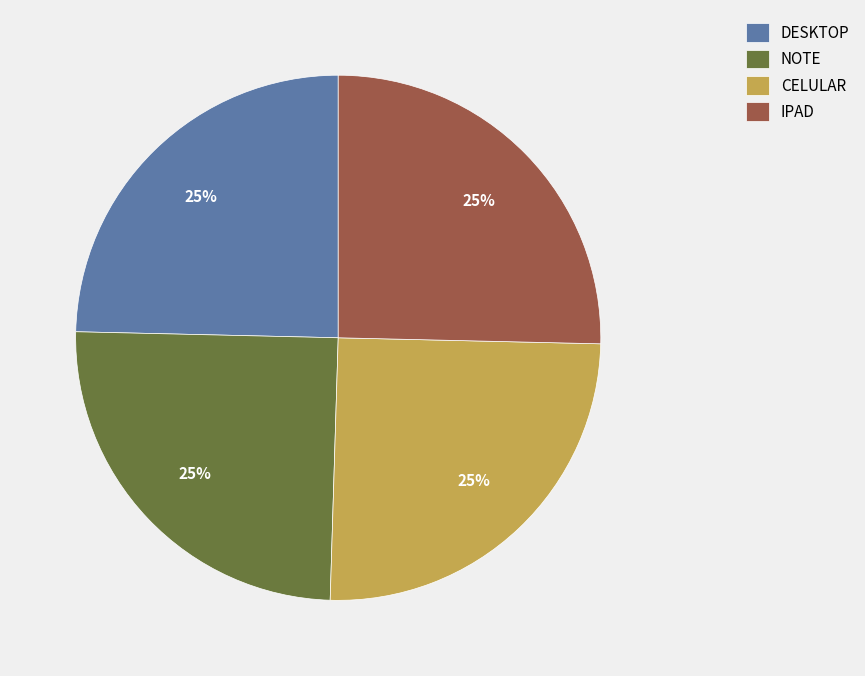

What percentage is the CELULAR slice, to the nearest percent?

25%